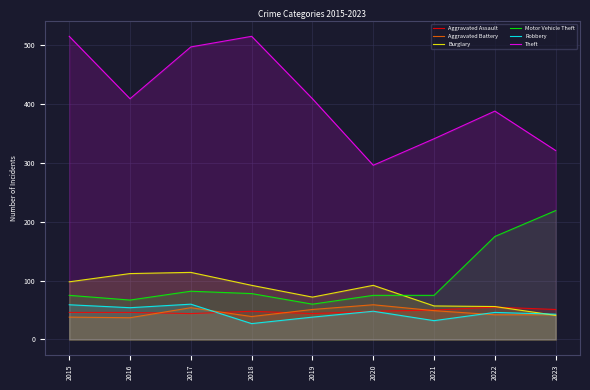

Which series has the widest spread of values?

Theft